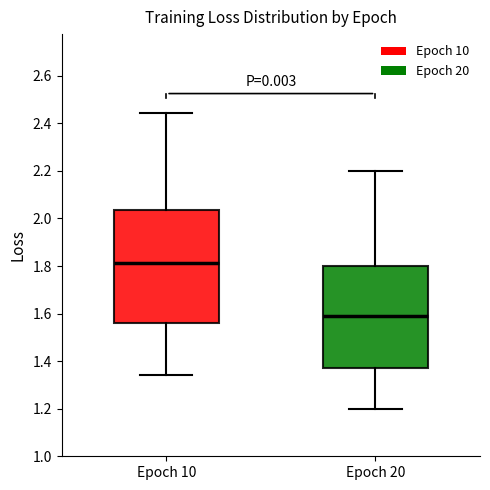

Reading left to right, transcribe this box plot: for each box, give where its median line is, the range the box spans, and where its two whiskers end, as read against the y-axis. The values are not printed on the chart, so give them approximately, as read against the axis.

Epoch 10: median 1.82, box 1.56 to 2.04, whiskers 1.34 to 2.44
Epoch 20: median 1.58, box 1.38 to 1.80, whiskers 1.20 to 2.20